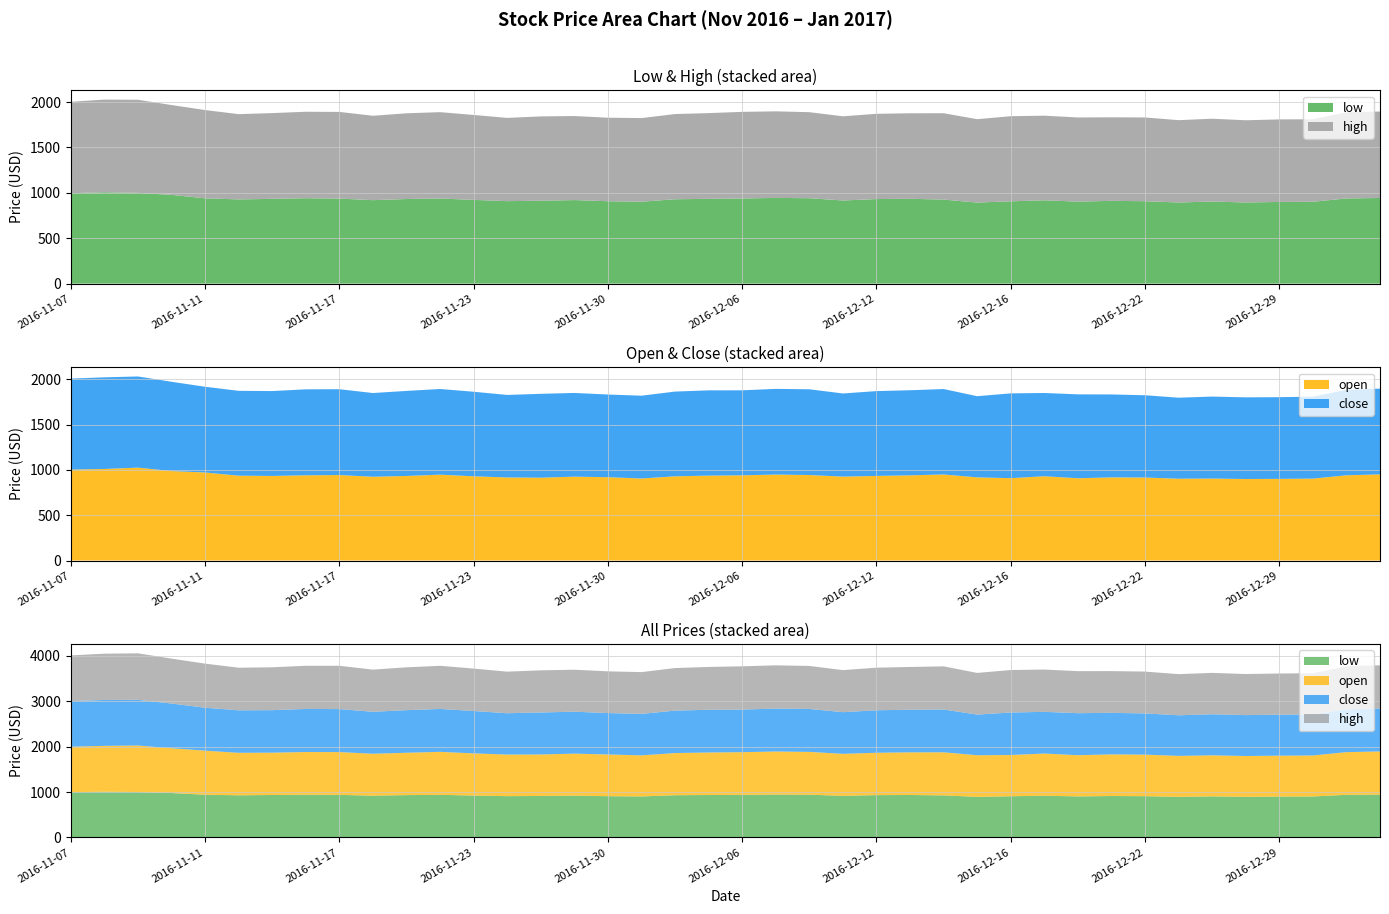

Reading left to right, what are all the values shown in this chart?

low: 995.9	1007.2	1000.0	977.8	940.0	927.7	934.0	941.1	936.8	919.6	932.0	937.7	922.6	908.7	913.4	920.5	907.8	902.7	929.5	934.0	937.8	944.3	941.0	915.9	931.5	934.4	926.0	893.0	907.0	918.0	903.6	912.0	908.1	894.0	904.3	894.1	899.8	902.1	938.5	943.6
open: 1004.2	1010.9	1025.7	988.1	972.3	937.0	934.0	941.1	944.0	924.9	933.8	948.3	929.9	917.2	914.7	926.1	920.2	905.8	929.9	937.6	941.0	949.2	944.1	926.6	934.2	940.8	950.2	918.3	909.4	930.6	908.5	917.9	916.5	903.4	904.9	900.2	901.7	904.3	941.1	951.5
close: 1005.2	1012.5	1007.3	986.0	946.9	937.1	937.7	949.7	948.1	925.0	939.5	946.3	934.2	911.6	926.5	924.6	913.3	914.7	936.1	942.0	939.0	946.6	947.3	918.4	937.0	939.9	943.9	896.5	936.8	919.8	926.7	916.5	908.9	895.0	905.9	902.2	902.4	905.7	944.2	947.2
high: 1007.5	1020.5	1025.7	989.7	972.3	939.5	944.9	952.5	955.1	929.8	944.7	951.5	935.7	917.2	929.0	926.1	920.2	921.2	938.7	944.7	954.6	953.8	948.0	927.6	939.5	942.5	951.5	918.7	937.6	932.3	927.0	920.4	922.6	907.1	912.4	905.8	909.6	908.6	948.8	952.5